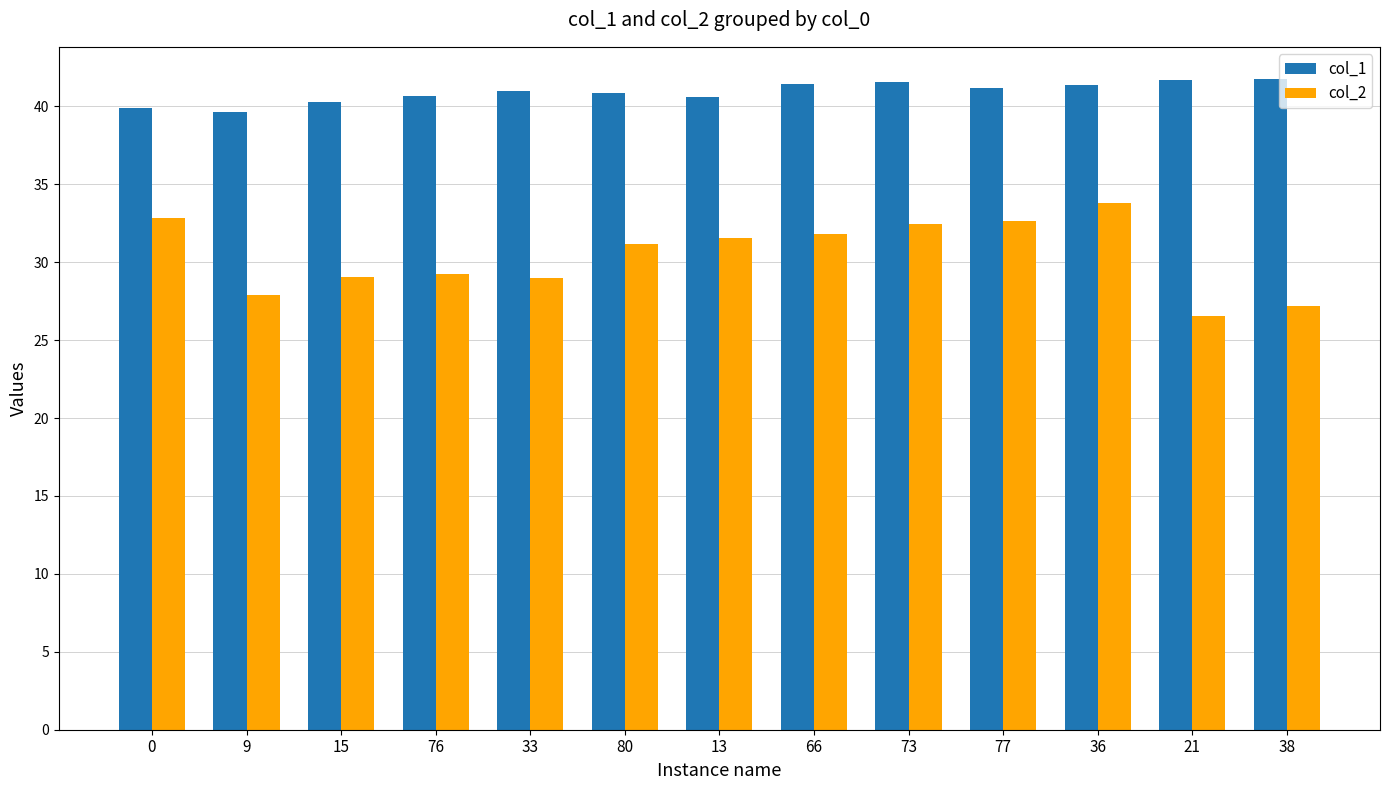

What are all the series names shown in the legend?

col_1, col_2